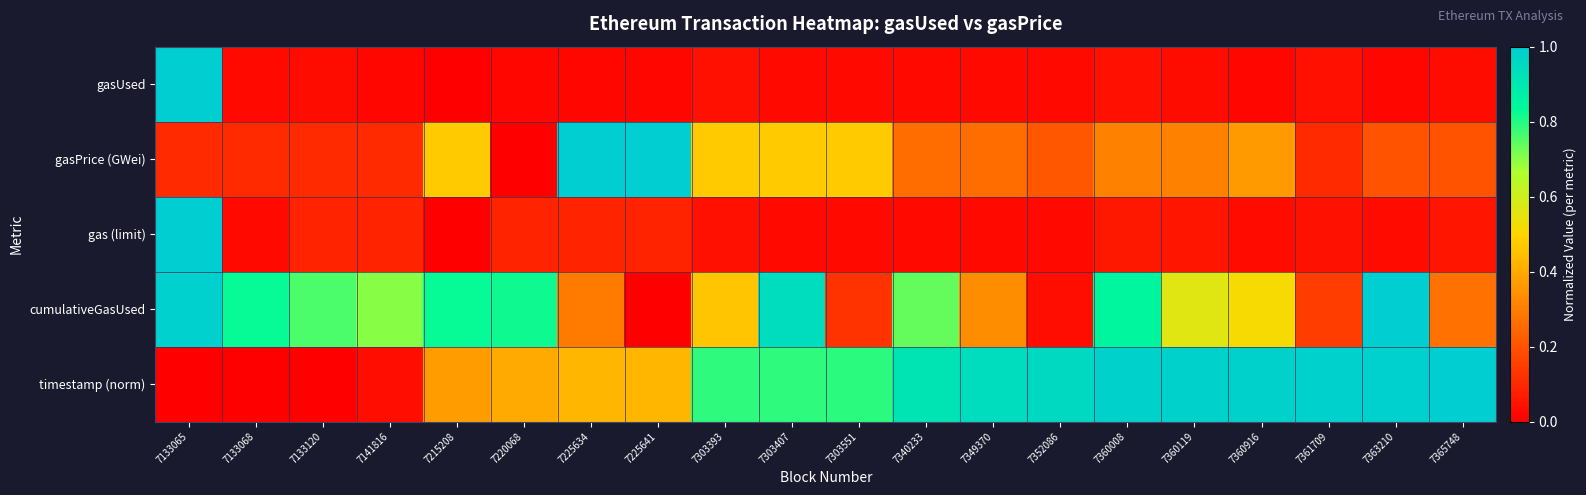

What is the total value across all series at 7360008?

2.2